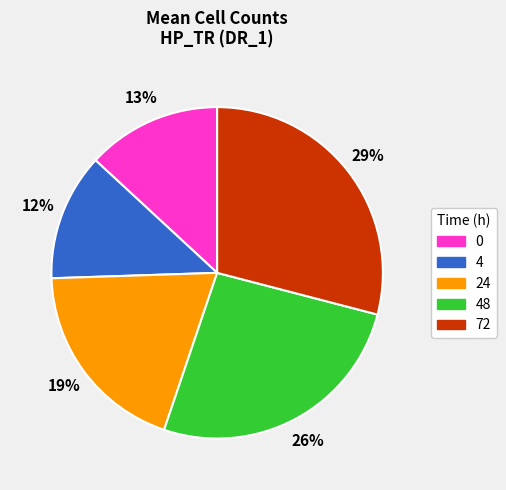

To the nearest percent, what percentage of the pie is 48?

26%